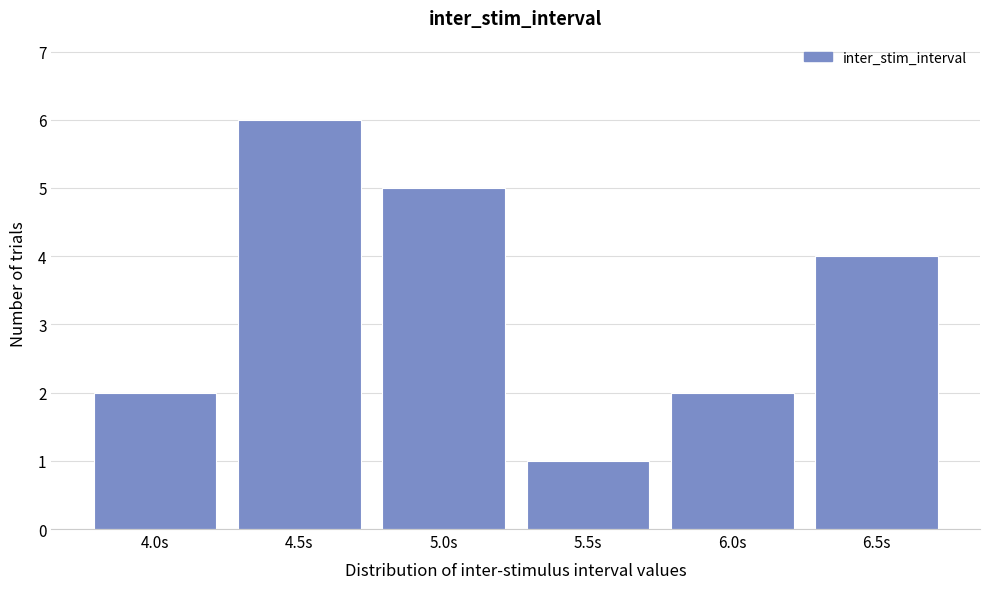

Reading left to right, what are all the values shown in this chart?

4.0s=2	4.5s=6	5.0s=5	5.5s=1	6.0s=2	6.5s=4